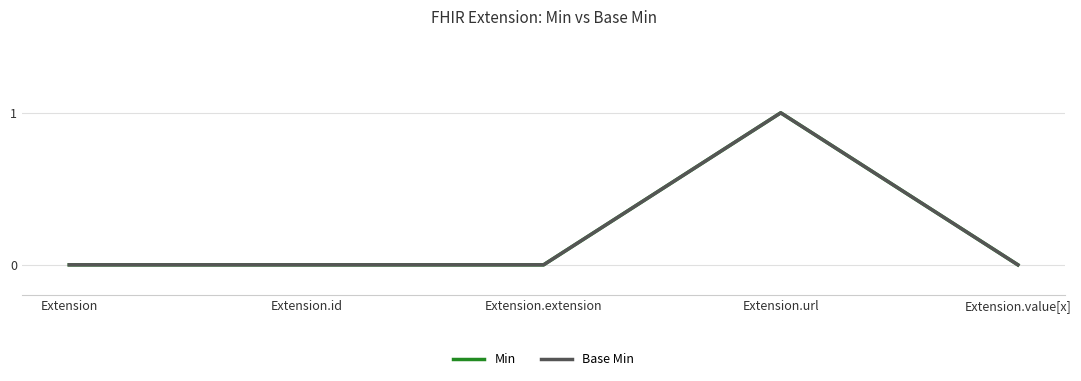

Read the Base Min value at Extension.url.

1